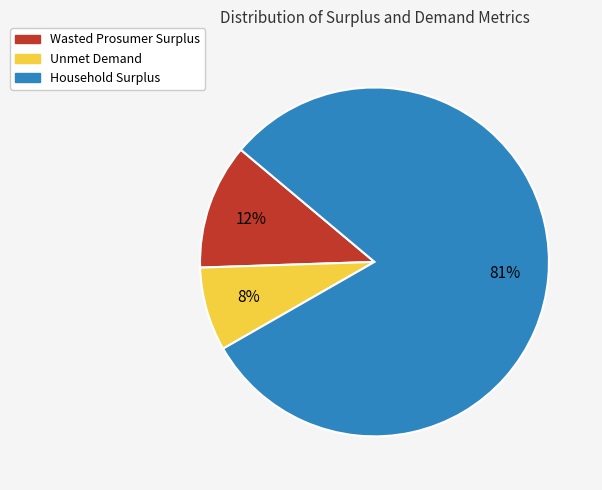

Combined, do Unmet Demand and Wasted Prosumer Surplus account for over 50%?

No